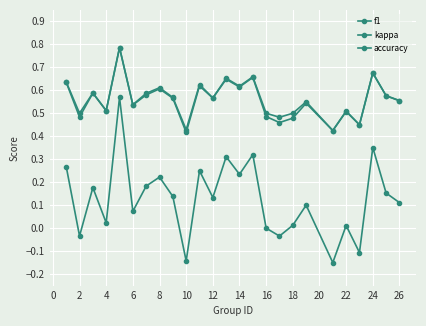

True or false: f1 and accuracy cross at least once.

False